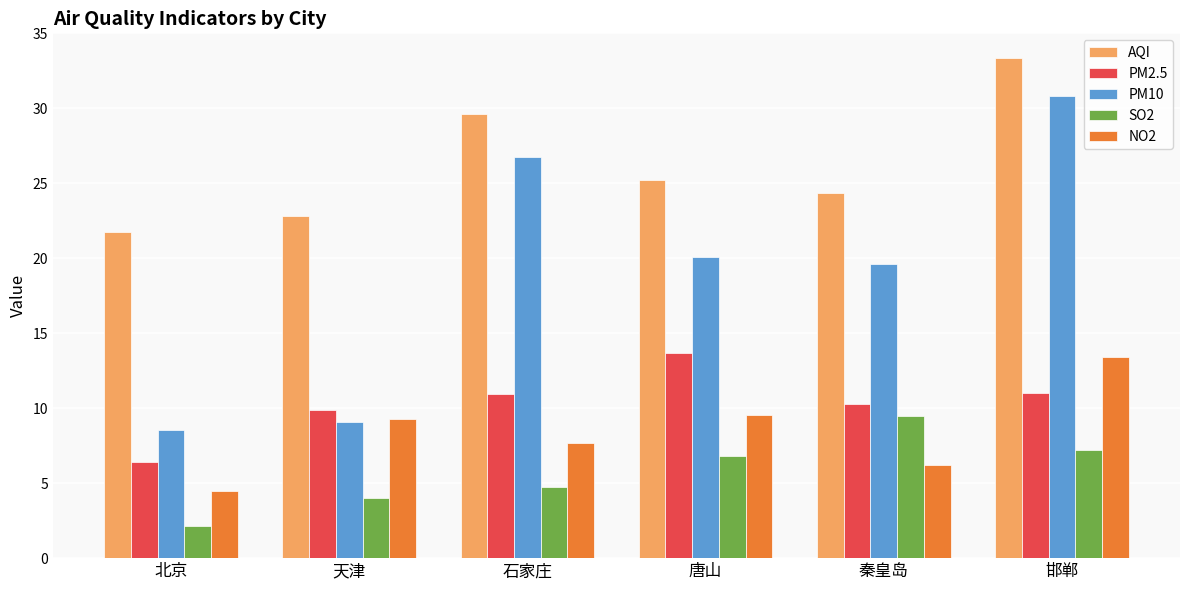

Where does the PM10 series first go above 20?

石家庄